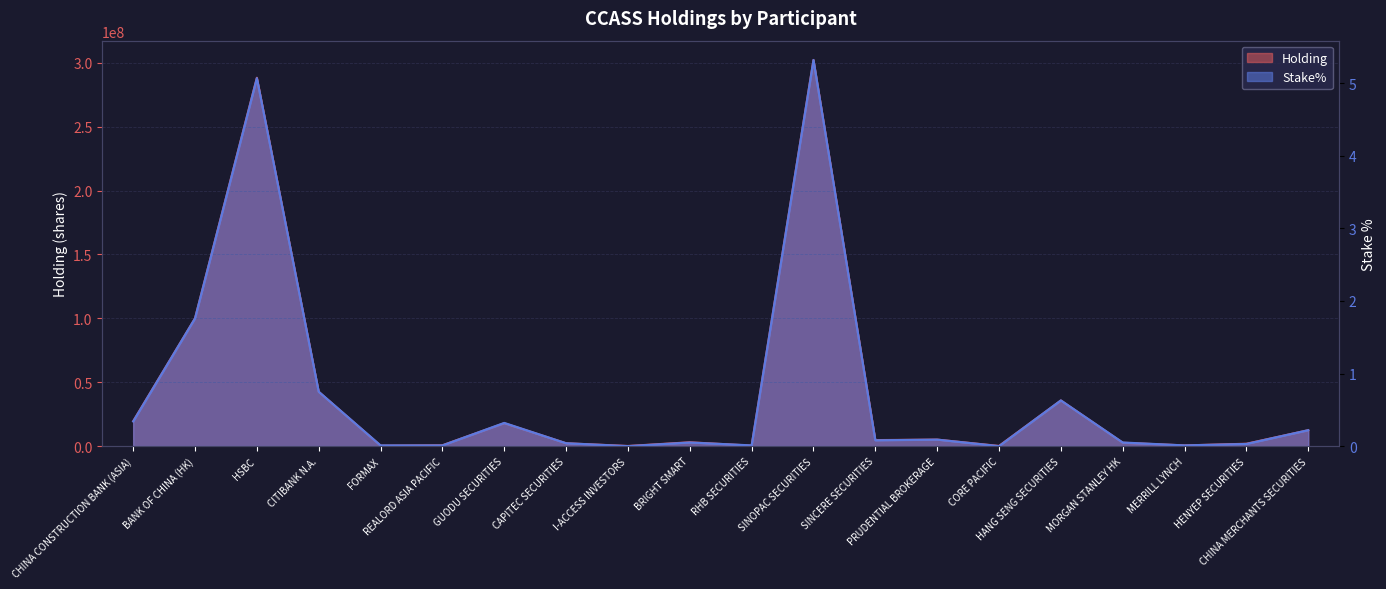

True or false: Stake% has a value of -2.7 at CORE PACIFIC.

False